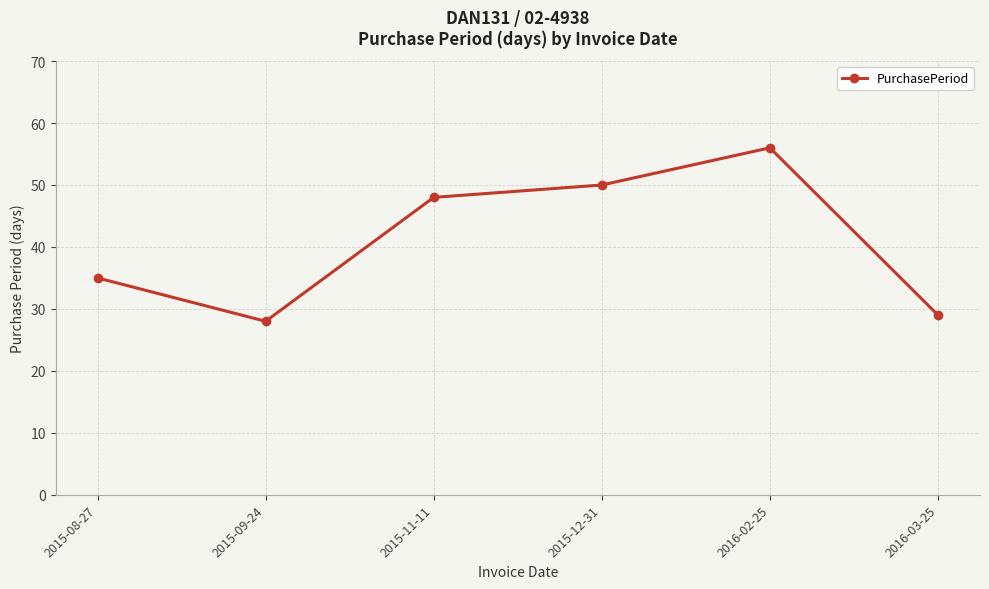

Where is the data nearest to the value 42?

2015-11-11